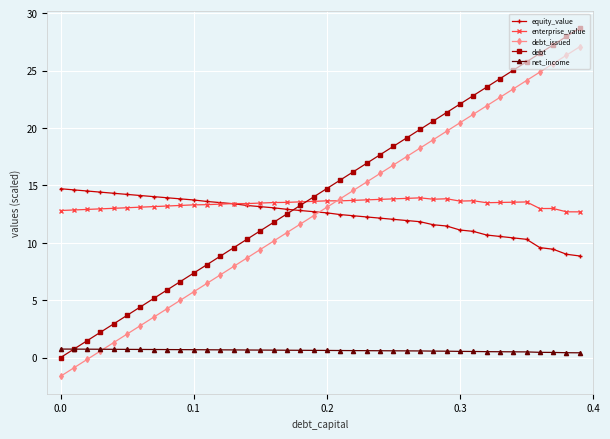

What is the value of the net_income point at the 17th from the left?

0.6